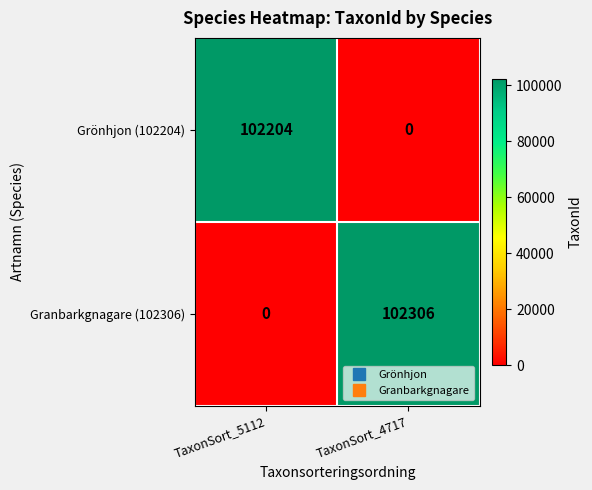

List the series in order of their peak value, highest first.

Granbarkgnagare (102306), Grönhjon (102204)